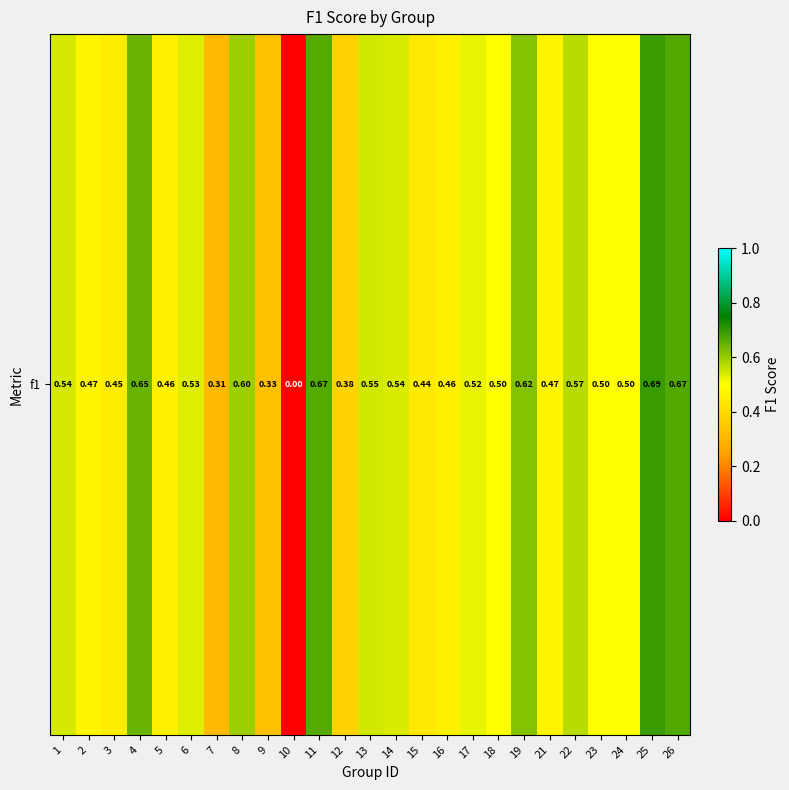

Between 10 and 1, which is larger?

1